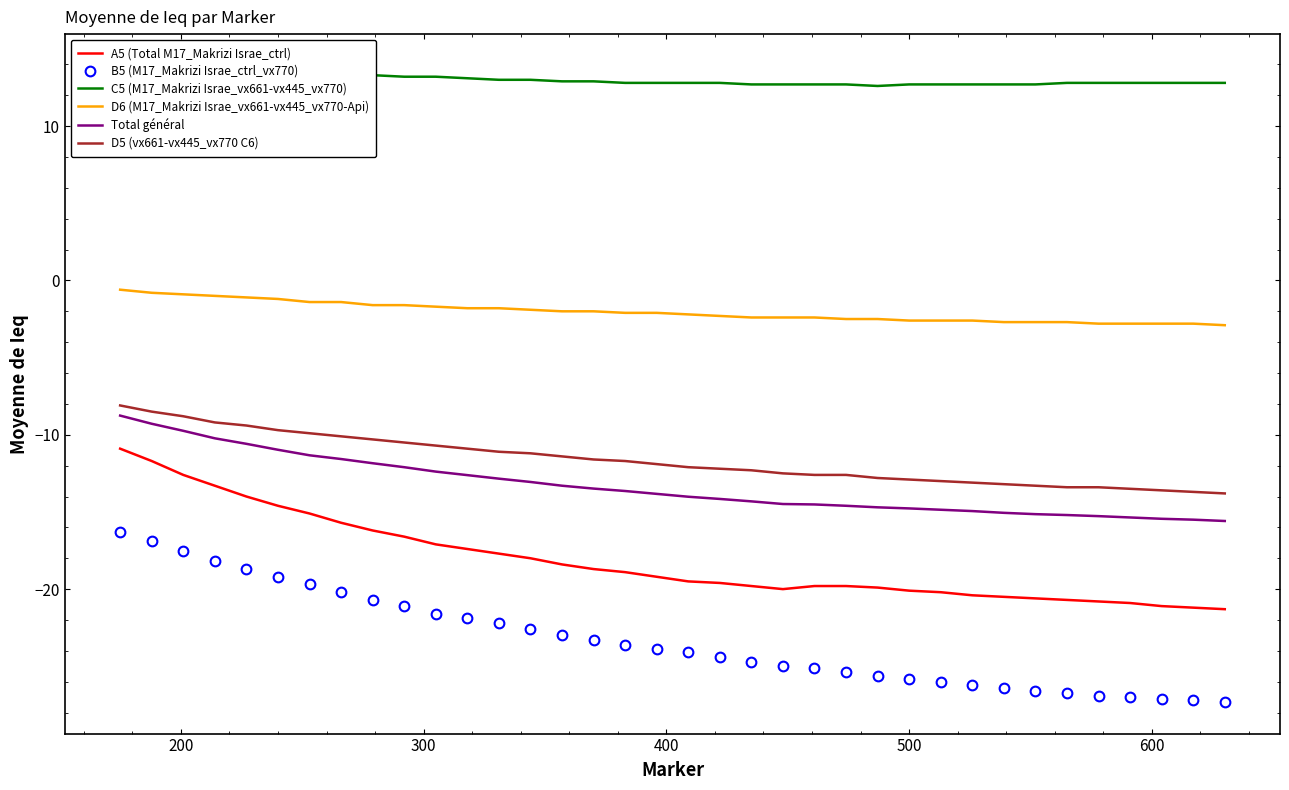

True or false: D6 (M17_Makrizi Israe_vx661-vx445_vx770-Api) and Total général intersect in this chart.

False